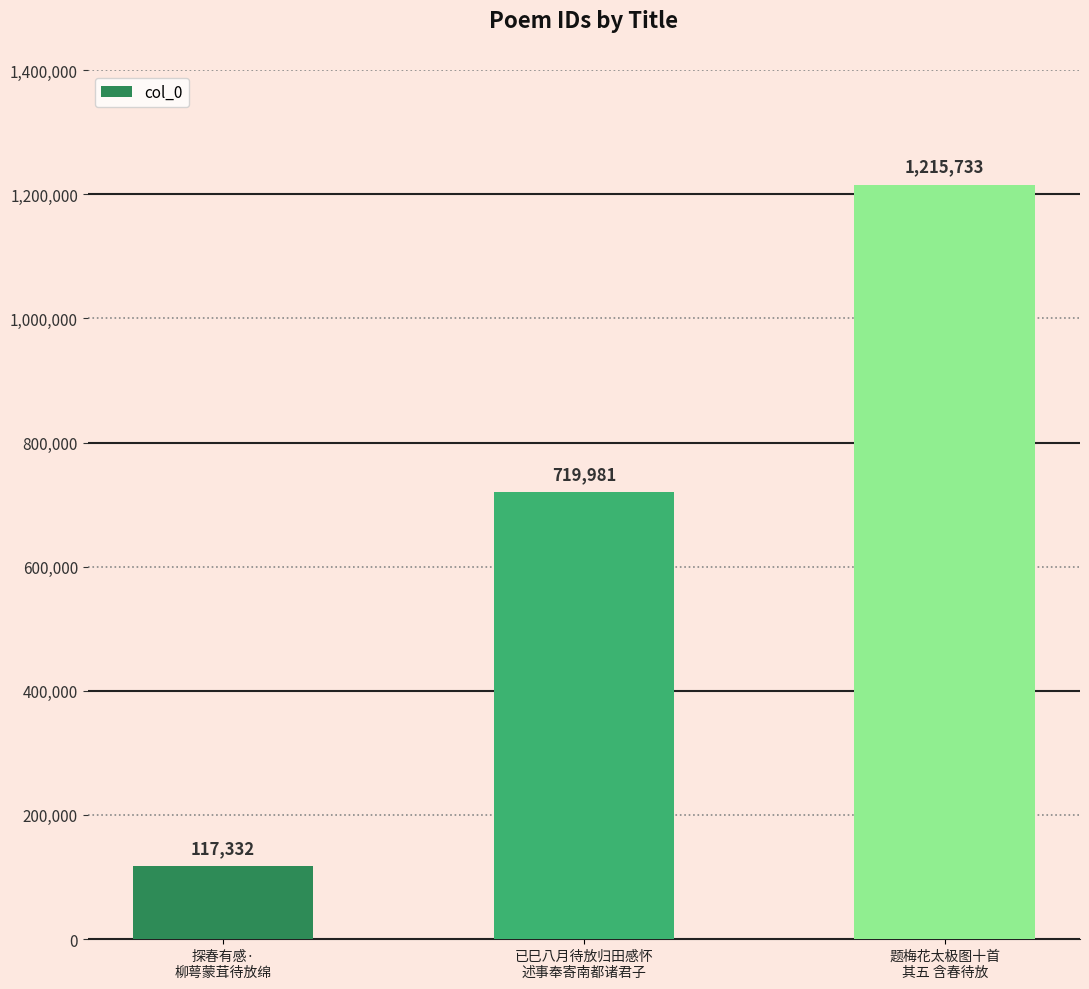

How many values are between 117332 and 1215733?

3